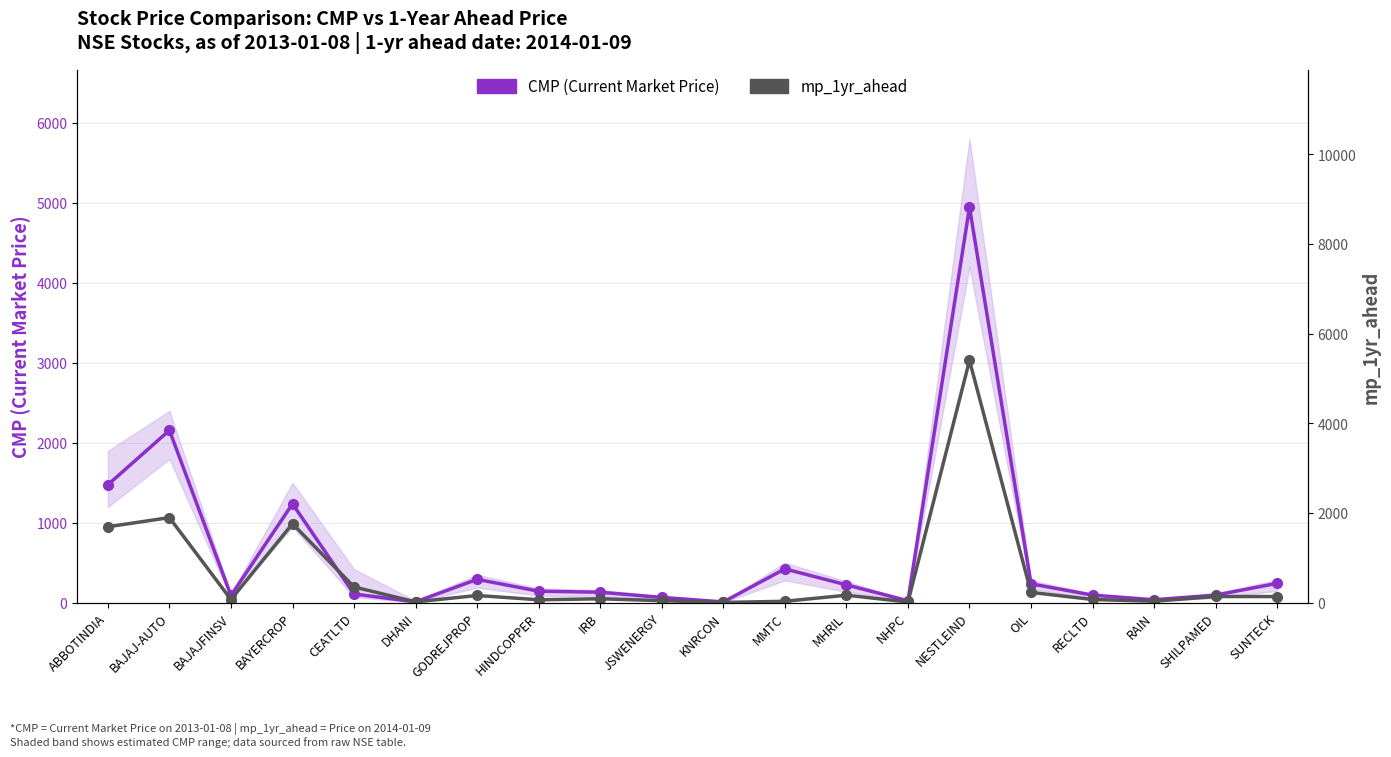

What is the total value across all series at NHPC?

43.8